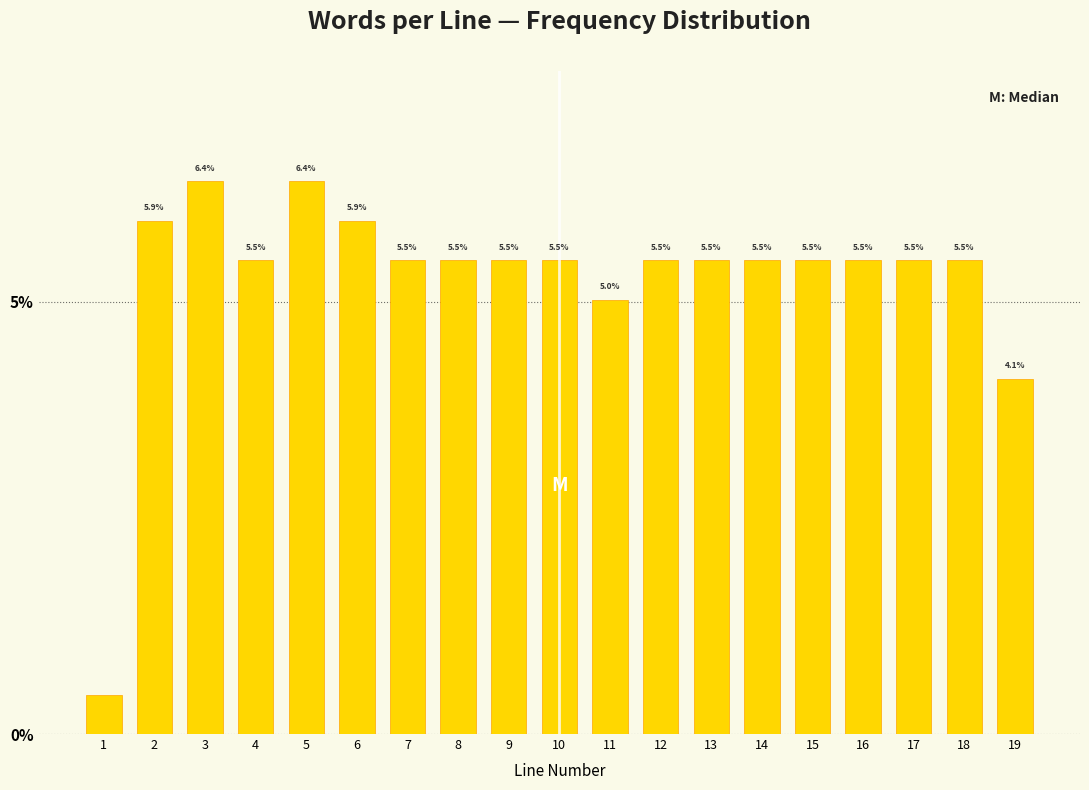

What value does the data have at 10?

5.5